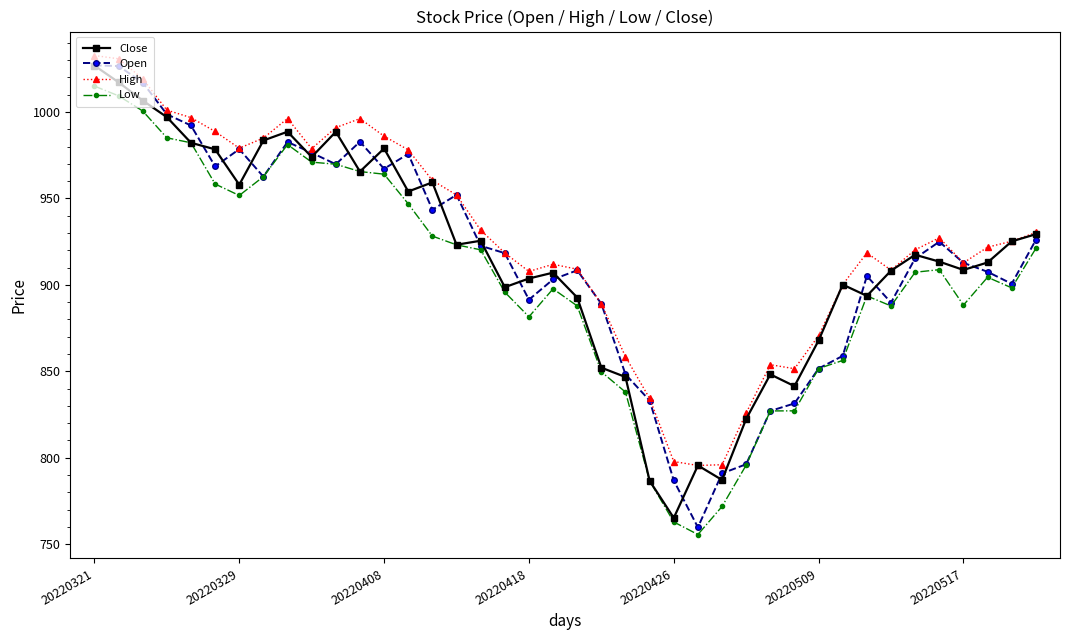

What is the value of the Low point at the 34th from the left?

887.8